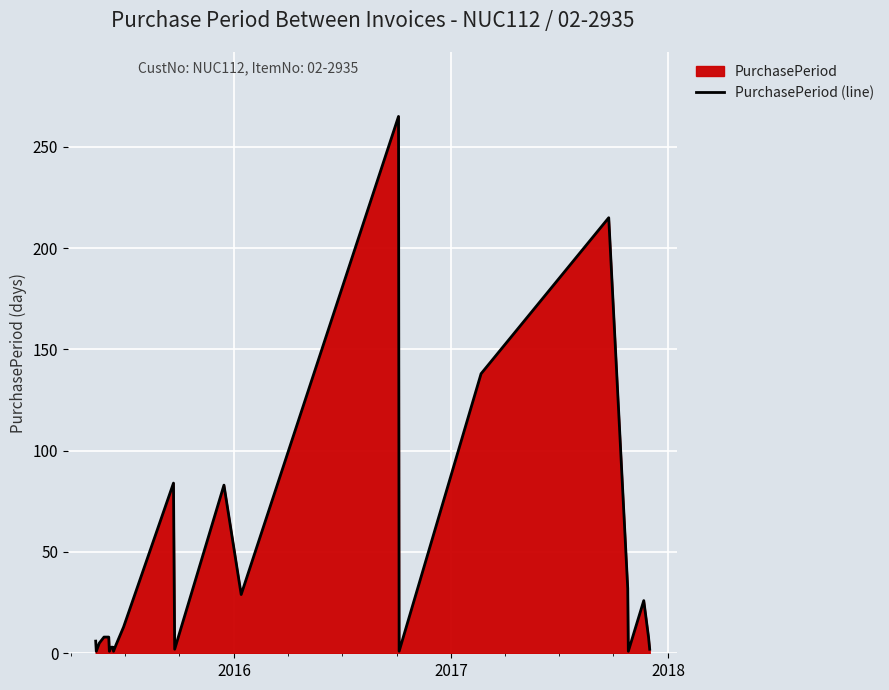

True or false: the data has more than 0 interior local peaks.

True